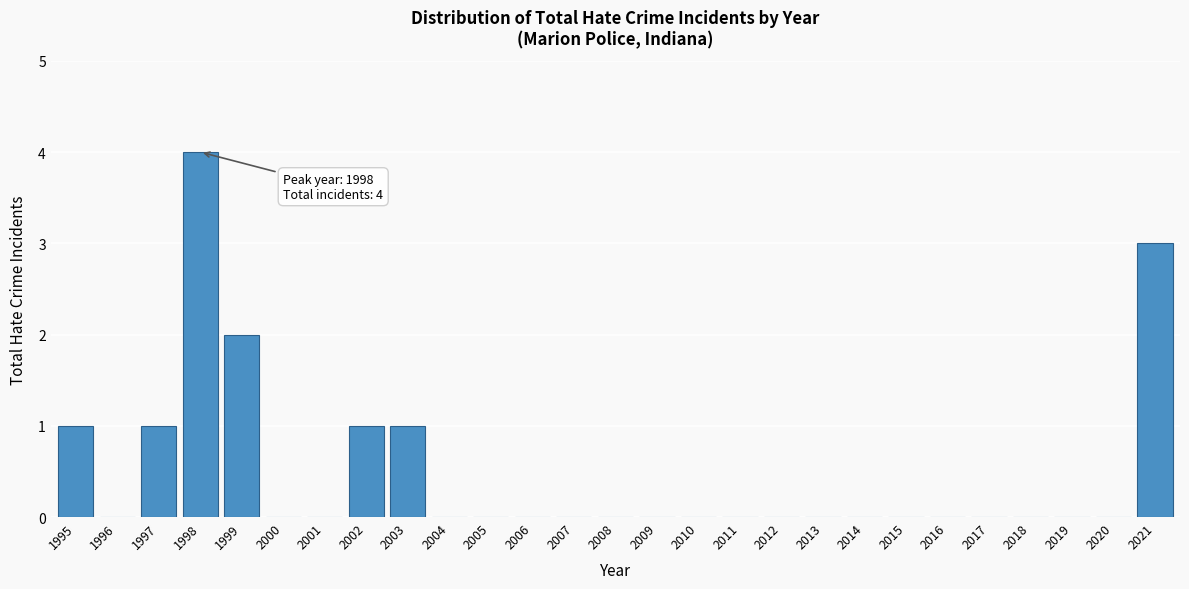

Reading left to right, extract all data points from this chart.

1995=1	1996=0	1997=1	1998=4	1999=2	2000=0	2001=0	2002=1	2003=1	2004=0	2005=0	2006=0	2007=0	2008=0	2009=0	2010=0	2011=0	2012=0	2013=0	2014=0	2015=0	2016=0	2017=0	2018=0	2019=0	2020=0	2021=3